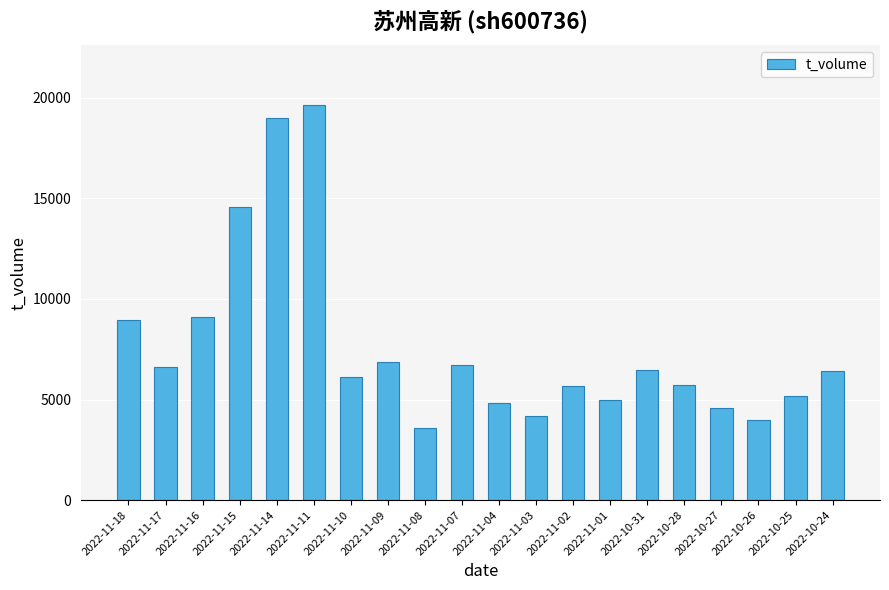

Approximately how many times larger is the value at 2022-11-18 compared to 2022-10-26?

2.2